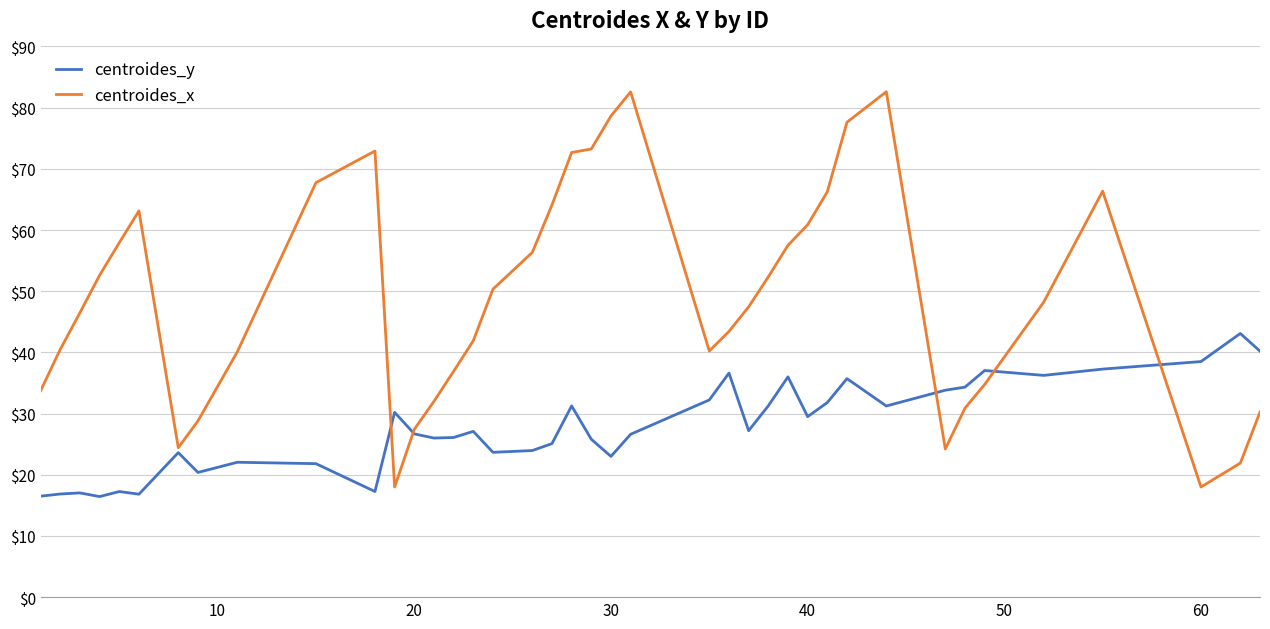

Which series has the largest range (max minus min)?

centroides_x